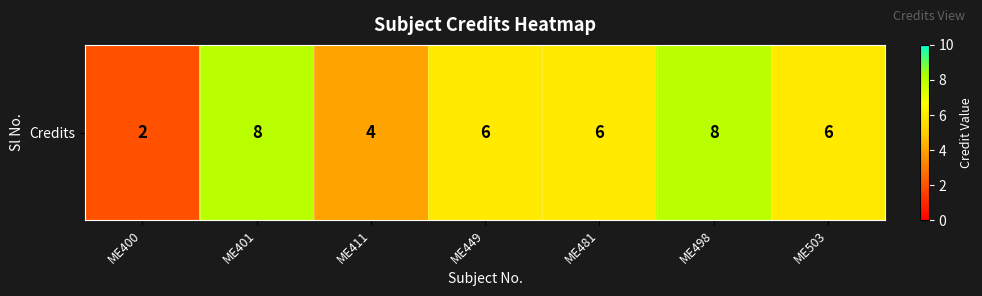

Which label corresponds to the smallest value in the chart?

ME400